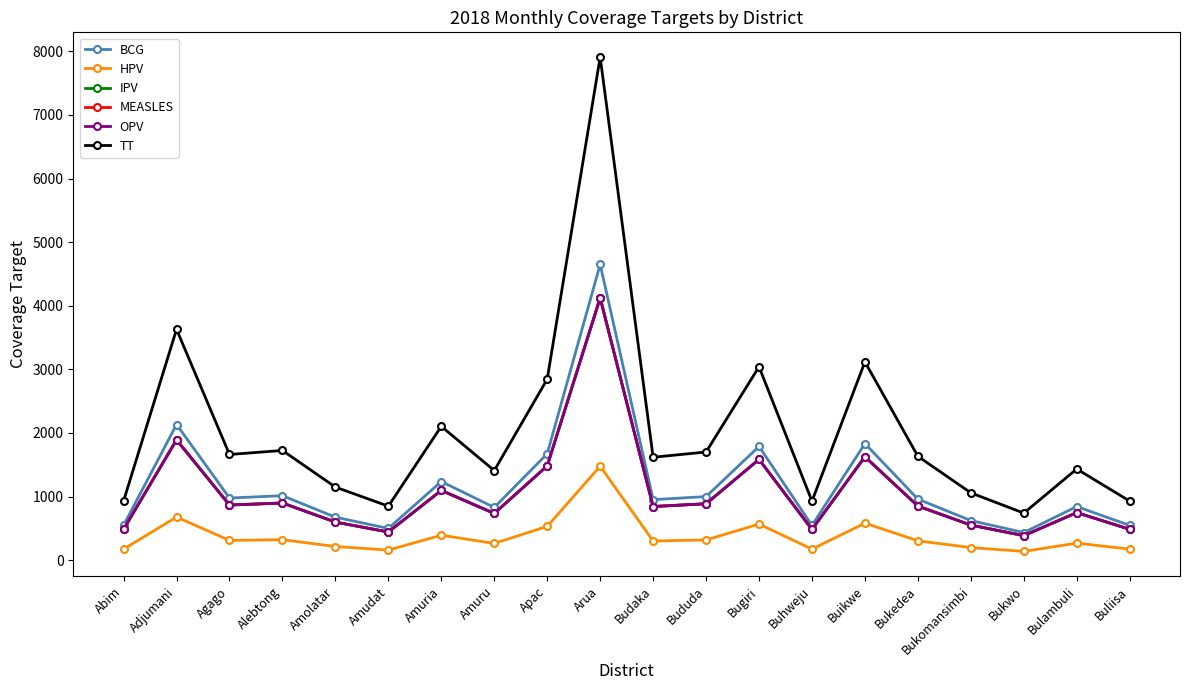

True or false: IPV and HPV intersect in this chart.

False